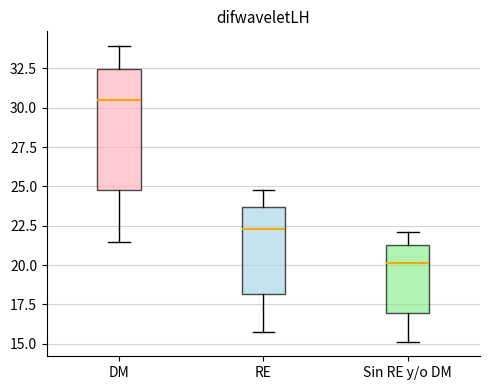

Which box has the lowest median line?

Sin RE y/o DM